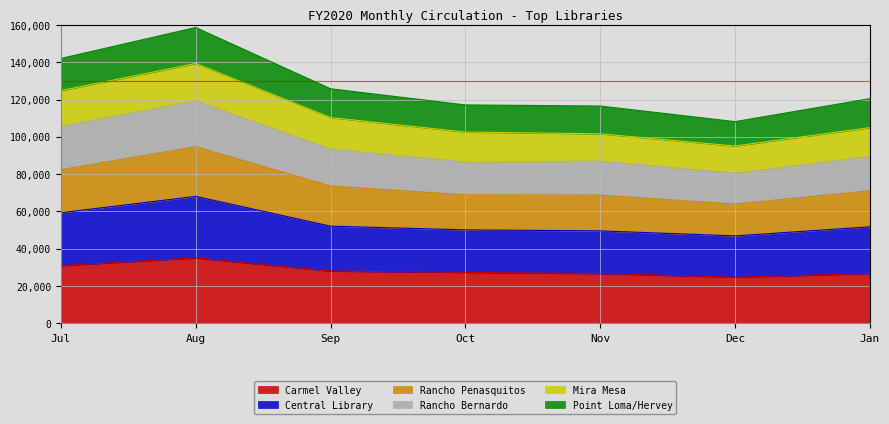

In Rancho Penasquitos, how many points are higher than both neighbors (excluding endpoints)?

2